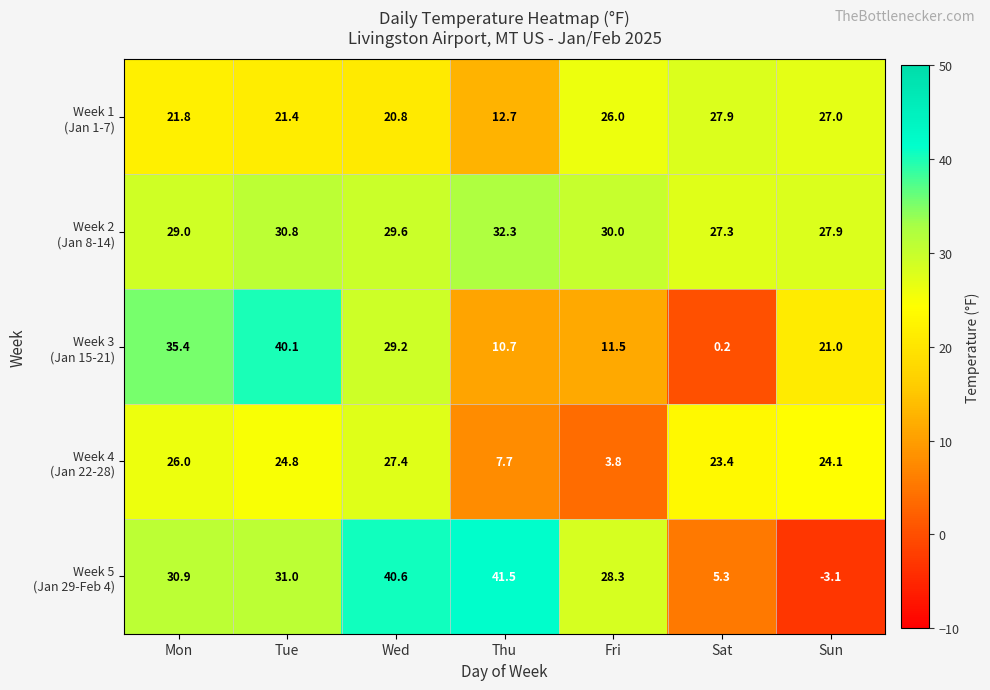

At how many categories does at least one series exceed 14?

7